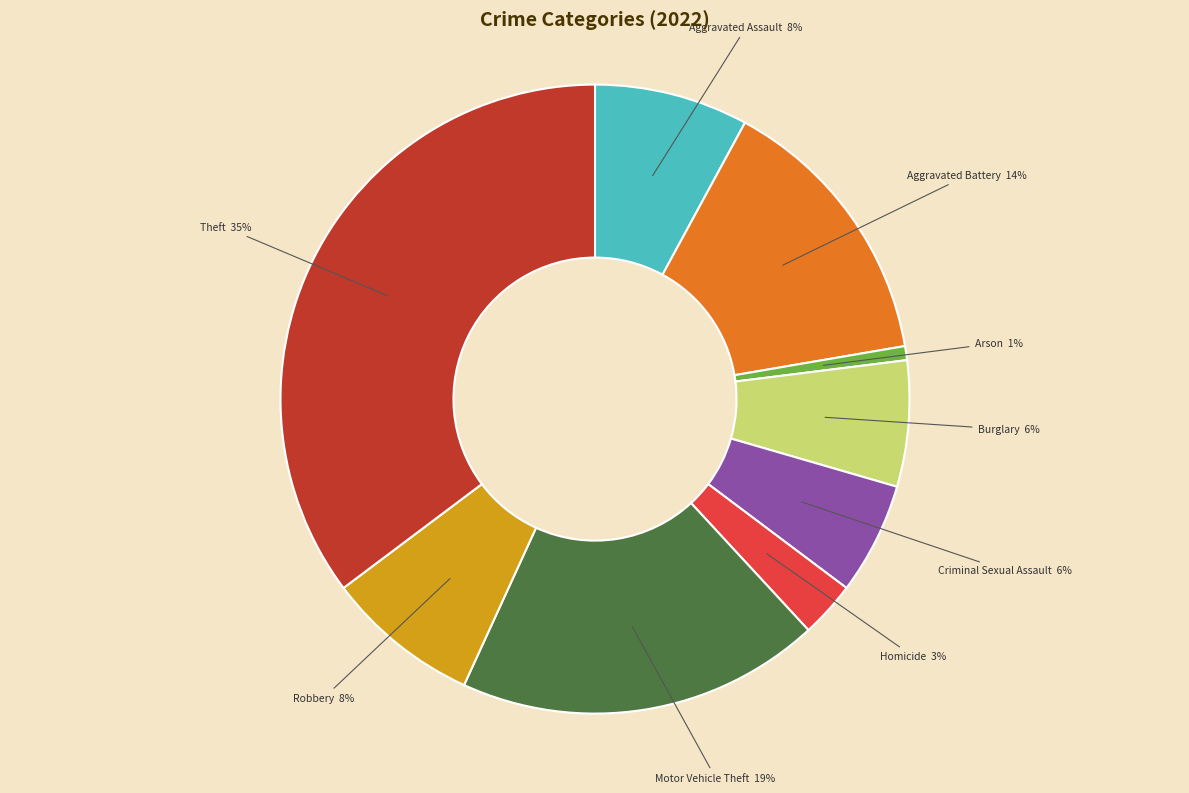

Is it true that Motor Vehicle Theft is 19% of the pie?

True